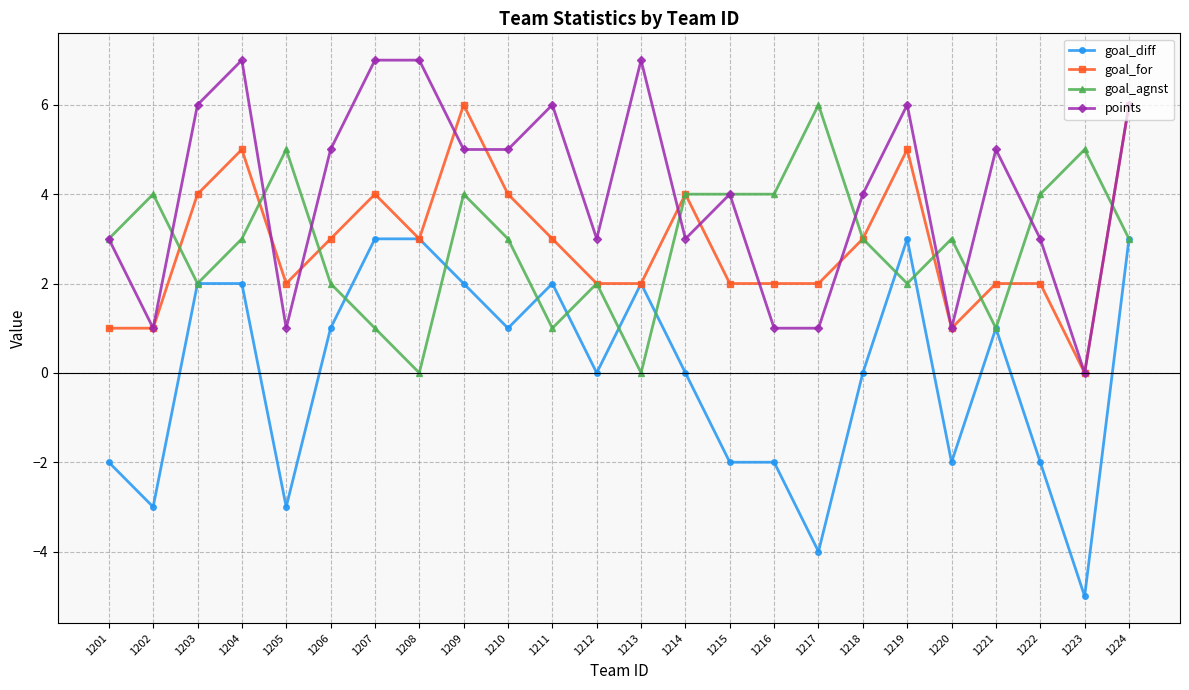

Rank the series at 1206 from lowest to highest value.

goal_diff, goal_agnst, goal_for, points